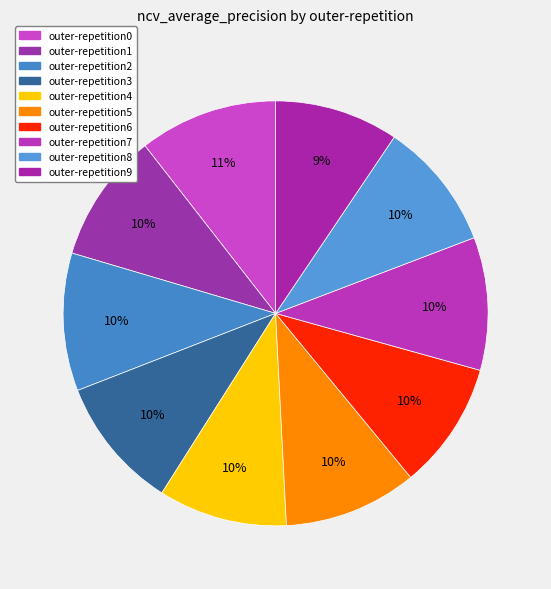

How many slices are in this pie chart?

10